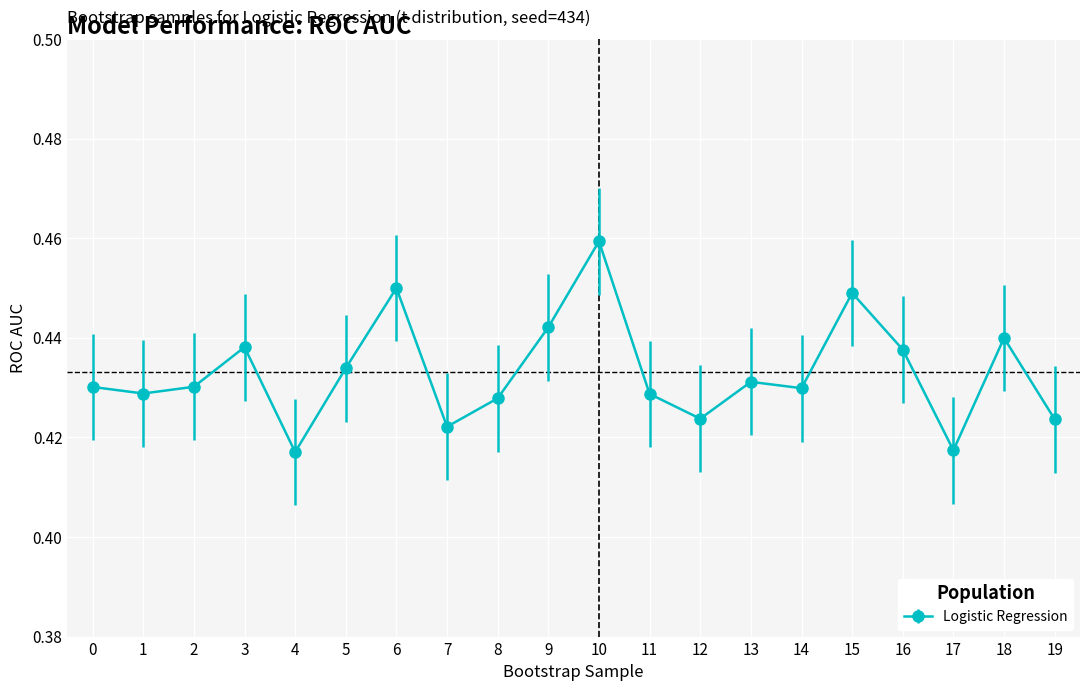

Is it true that the value at 1 is 0.7?

False